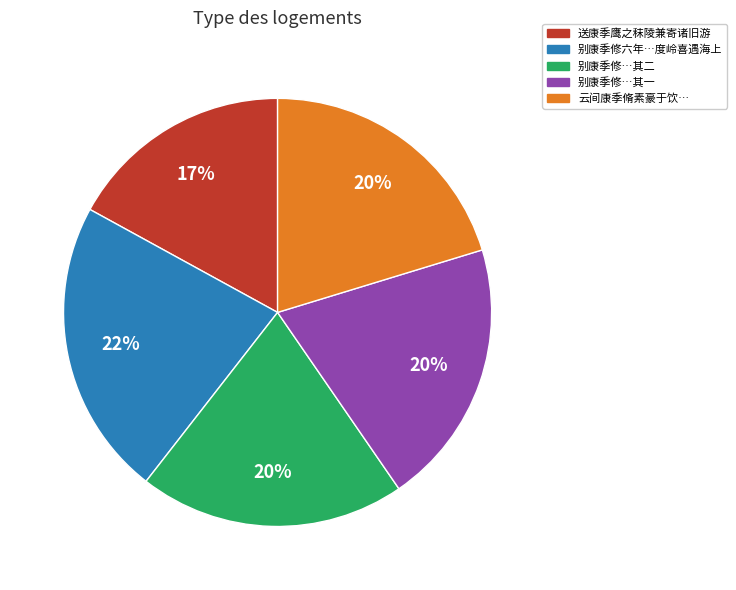

Between 送康季鹰之秣陵兼寄诸旧游 and 云间康季脩素豪于饮…, which is larger?

云间康季脩素豪于饮…